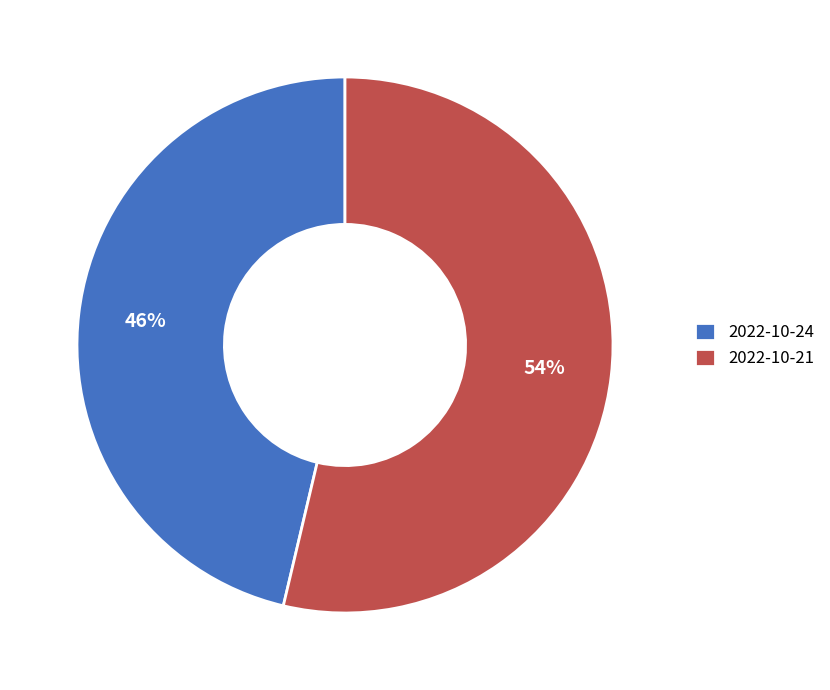

How many slices are in this pie chart?

2